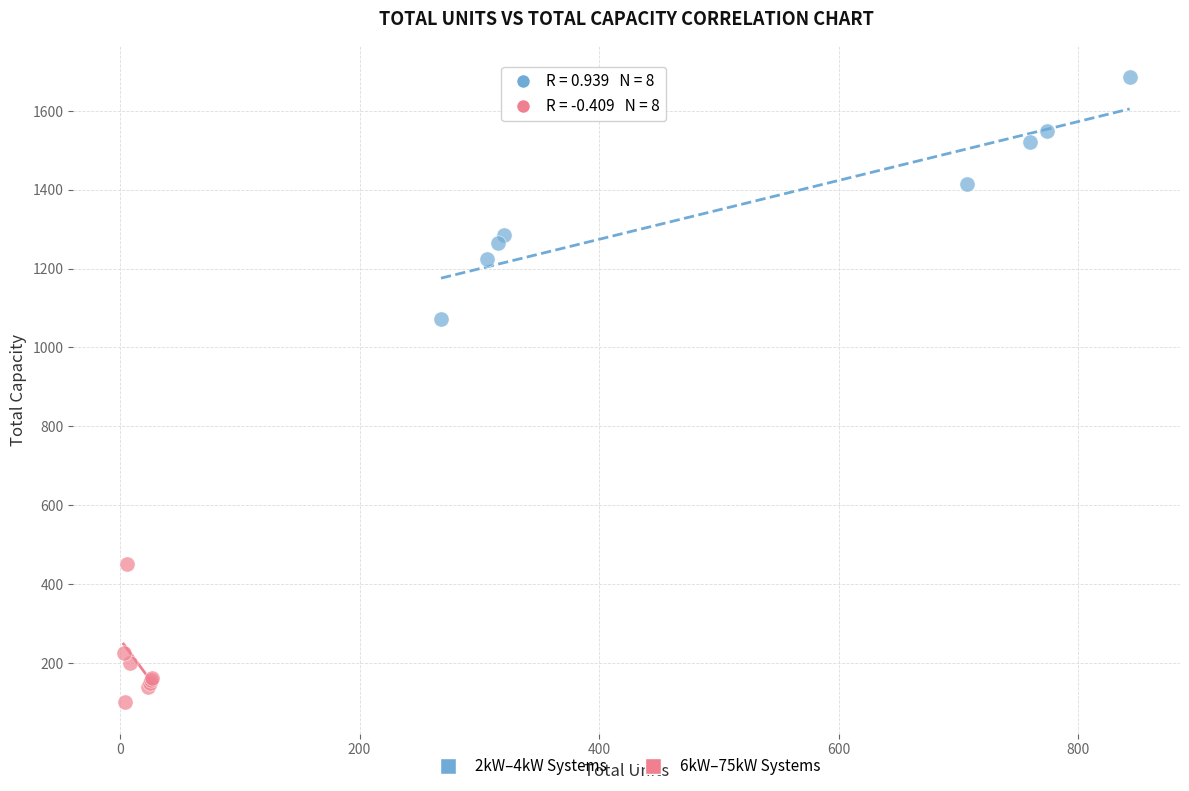

Which series has the widest spread of Y values?

2kW–4kW Systems